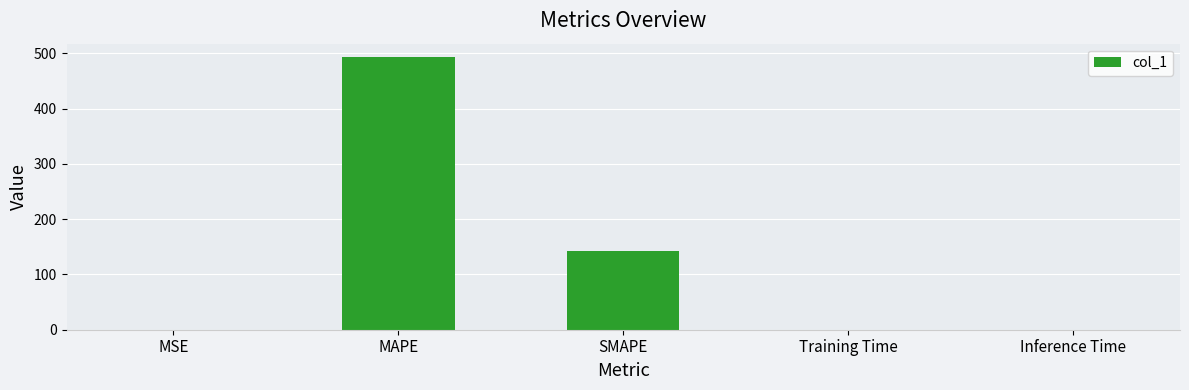

Which category has the highest value across all series?

MAPE